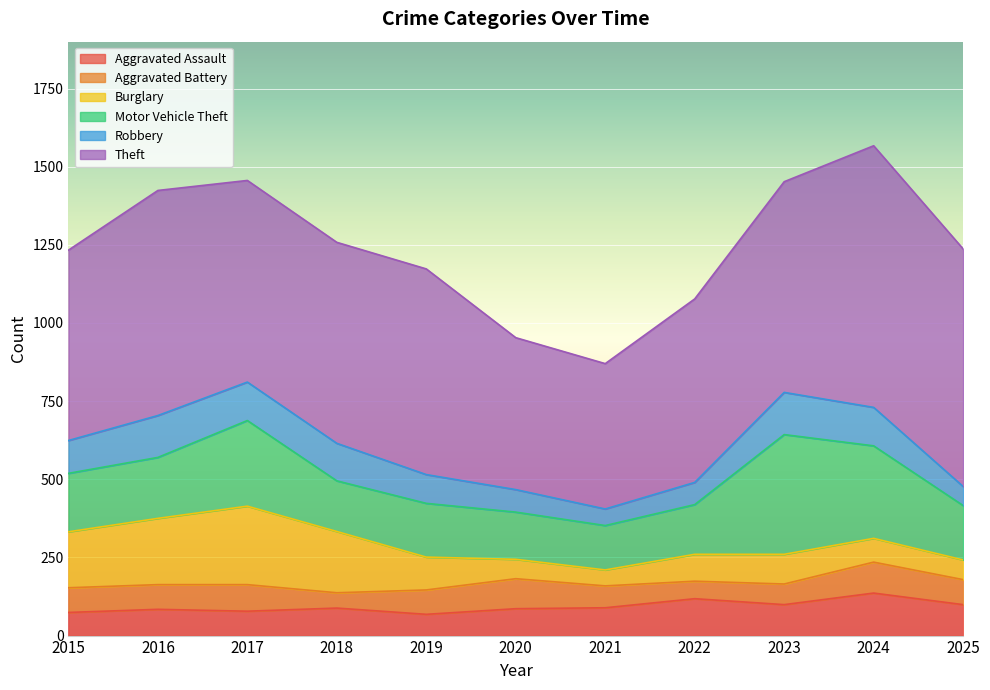

What is the sum of the Motor Vehicle Theft values at 2015 and 2023?

570